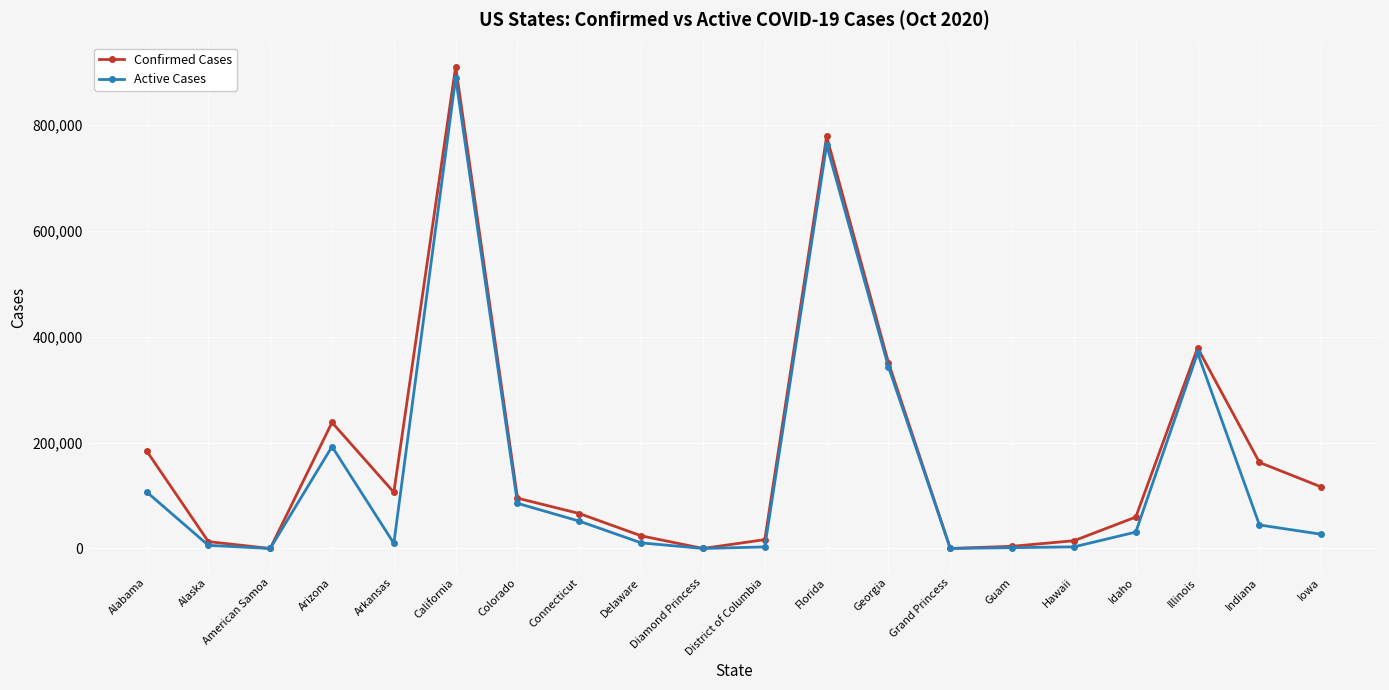

Is it true that Confirmed Cases equals 67867 at Iowa?

False